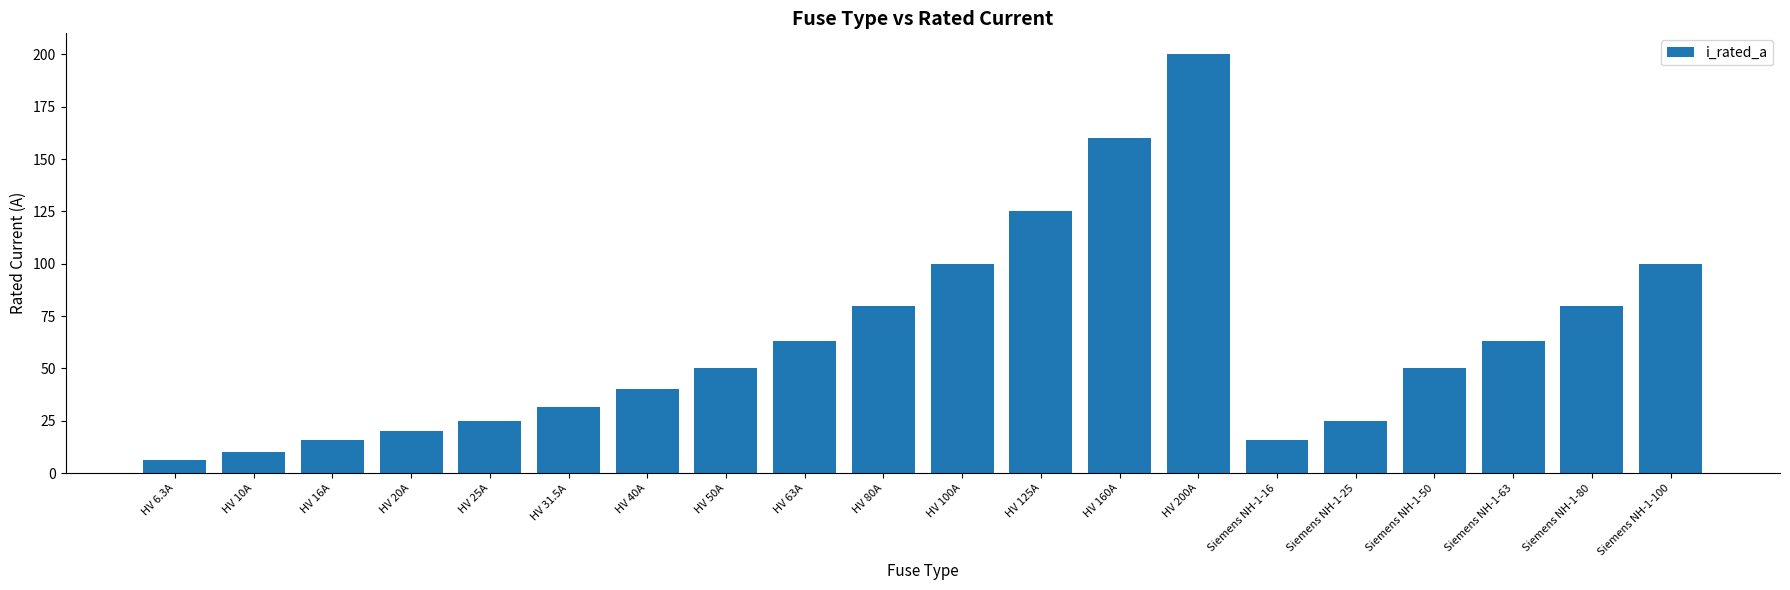

What position from the left is HV 25A?

5